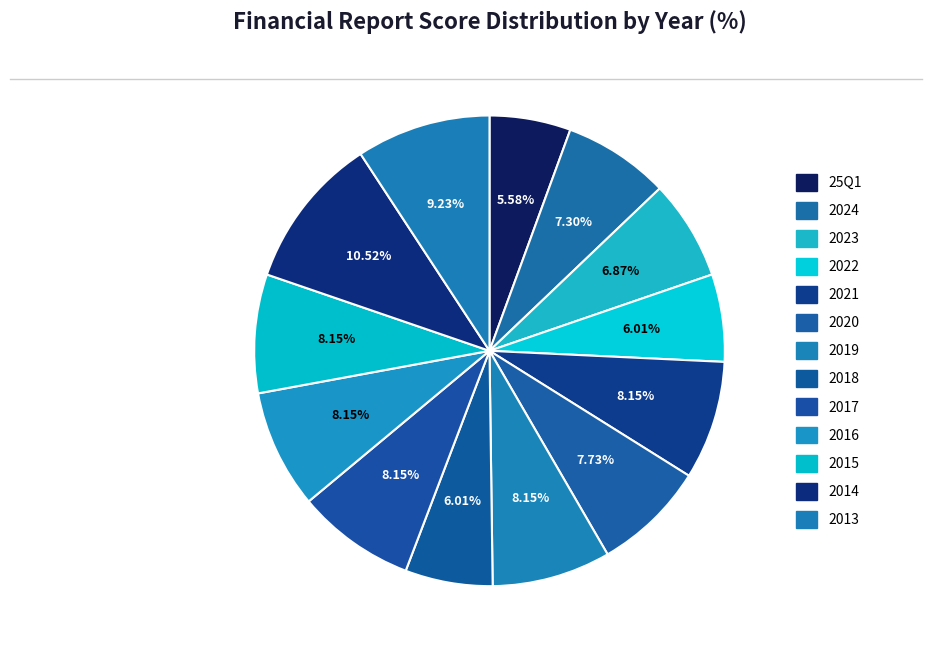

Rank the categories by value from lowest to highest.

25Q1, 2022, 2018, 2023, 2024, 2020, 2021, 2019, 2017, 2016, 2015, 2013, 2014